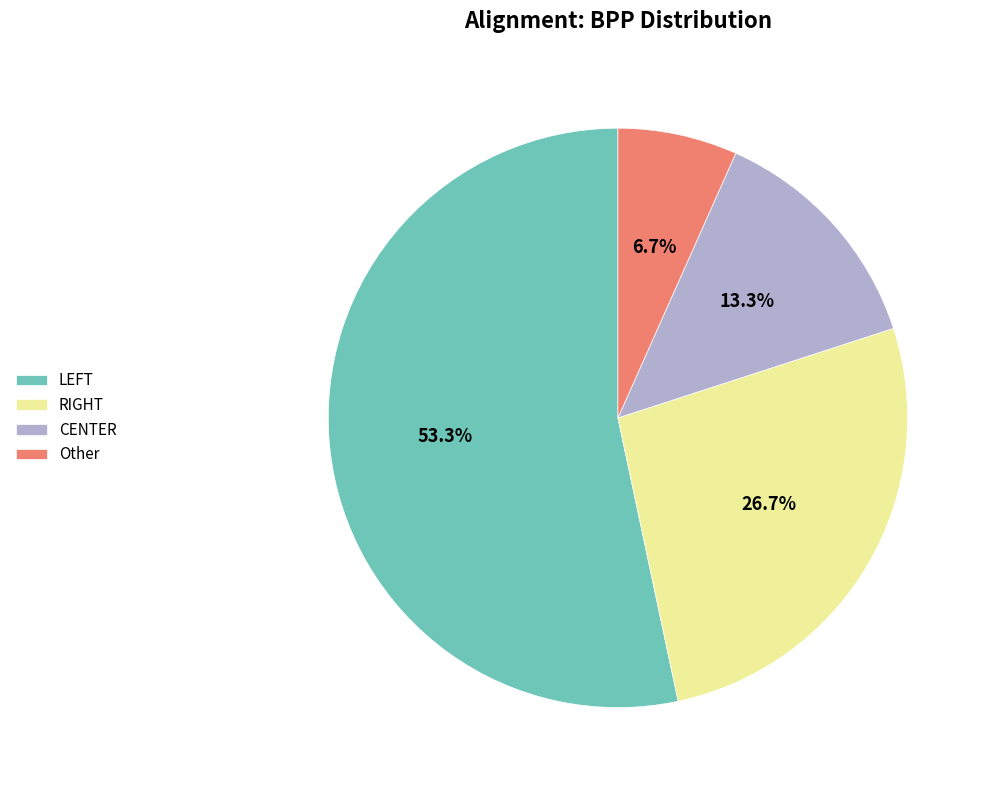

Rank the categories by value from highest to lowest.

LEFT, RIGHT, CENTER, Other